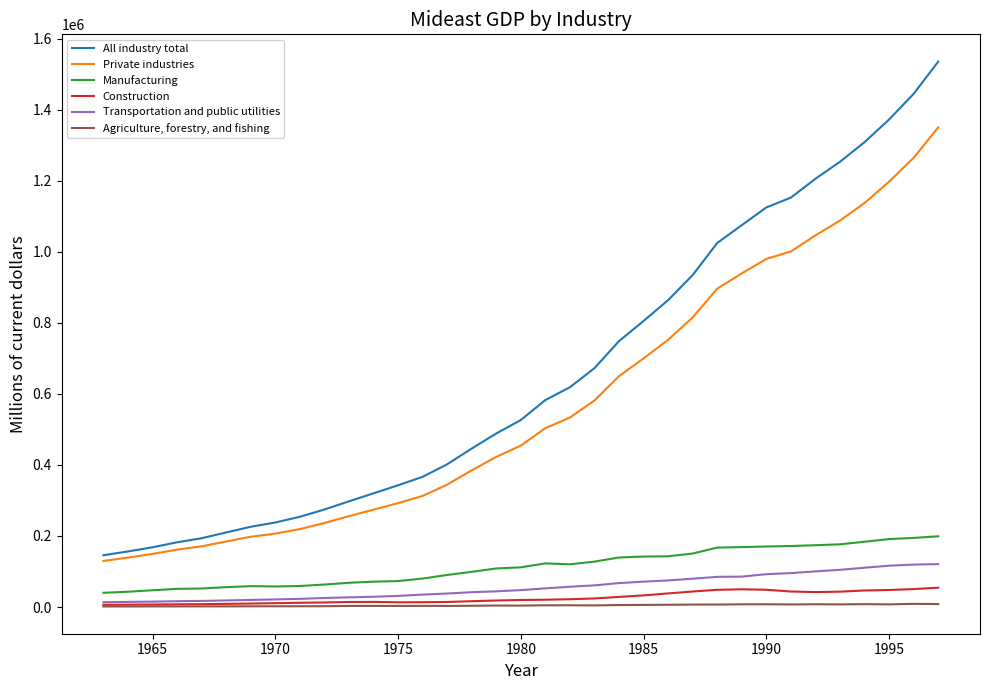

What is the lowest value of the All industry total series?

145843.6